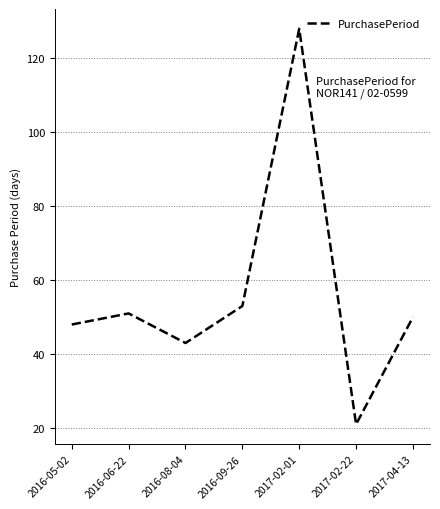

How many values are below 50?

3